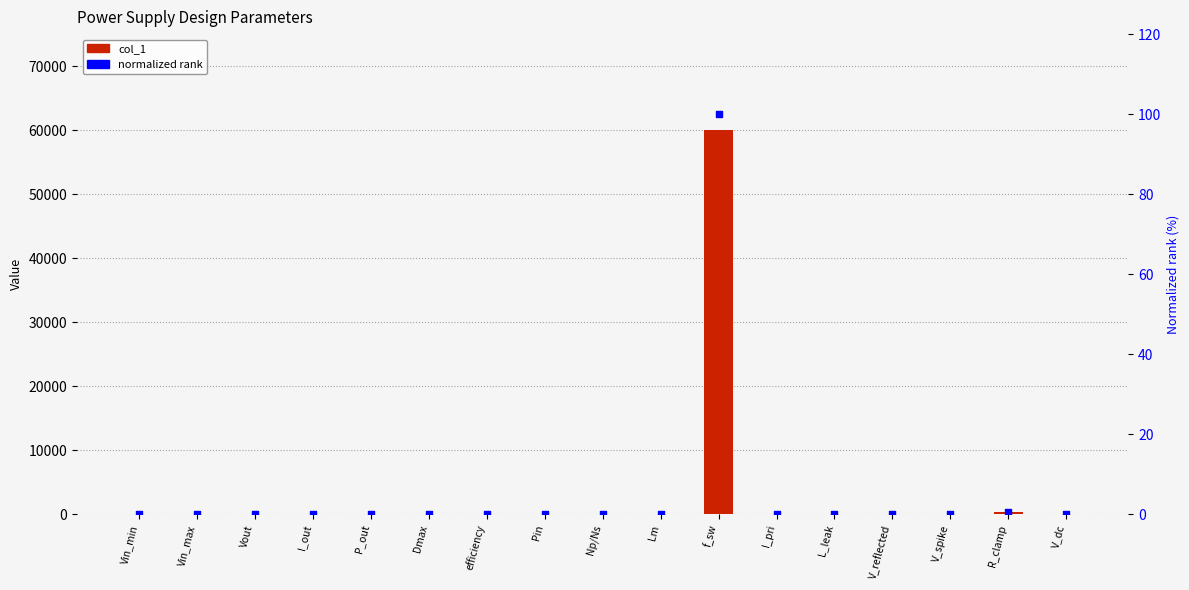

Which series has the widest spread of Y values?

col_1